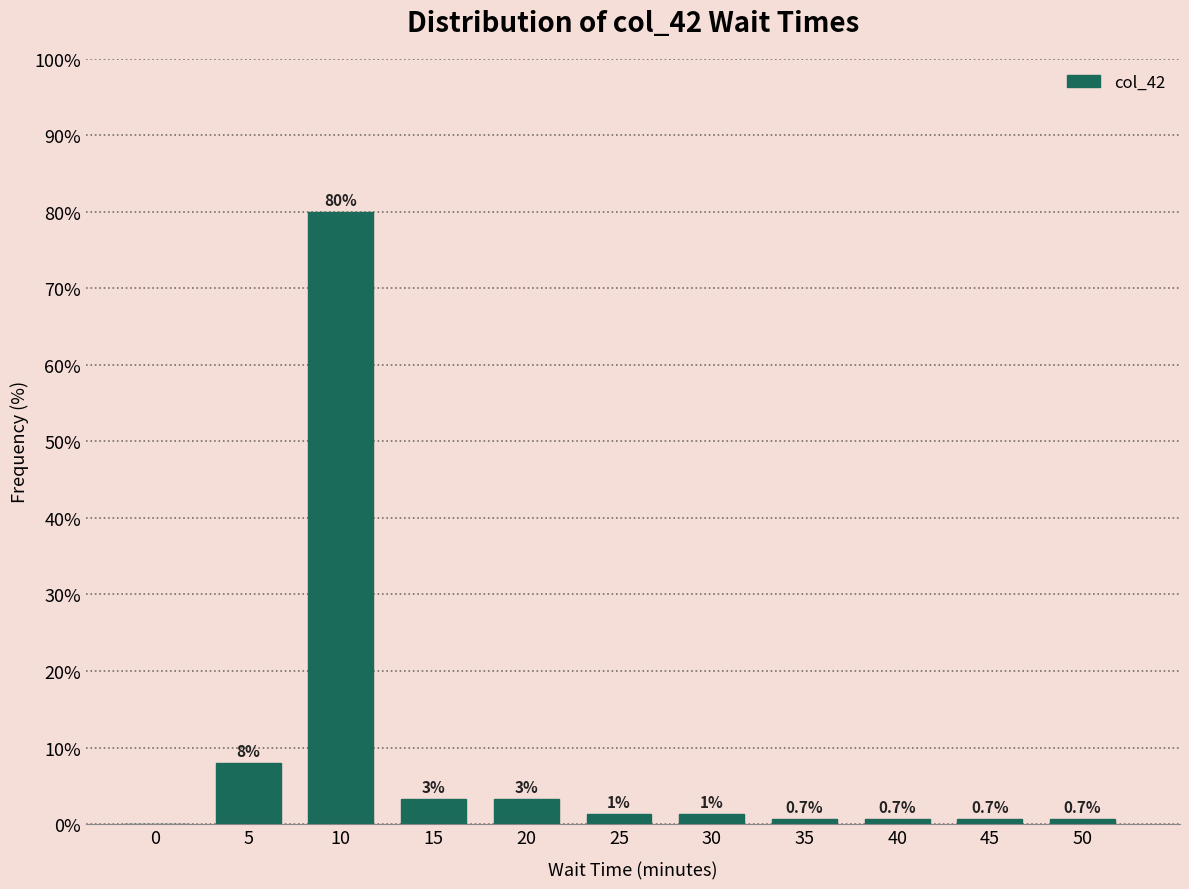

What is the change in value from 0 to 10?

+80.0